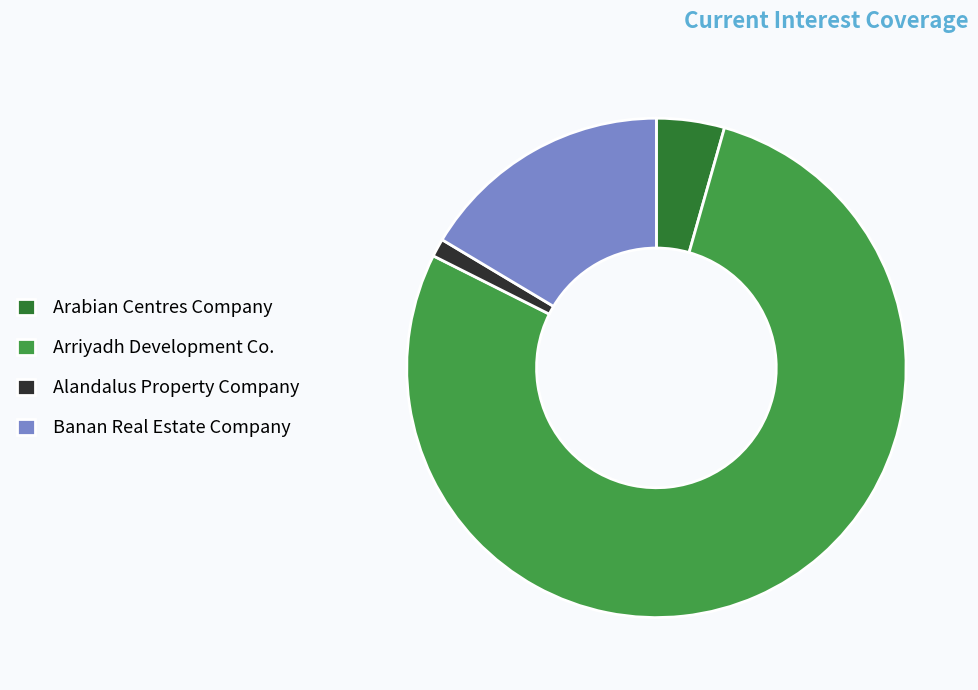

Combined, do Arriyadh Development Co. and Alandalus Property Company account for over 50%?

Yes